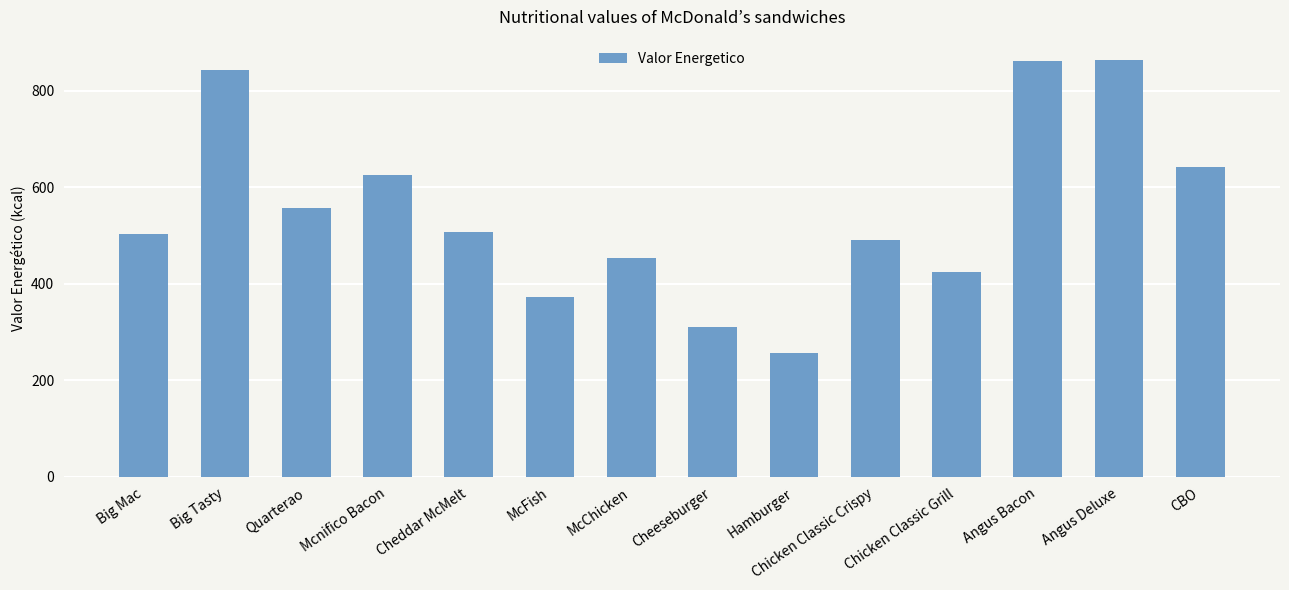

Is it true that the value at Angus Bacon is 204?

False